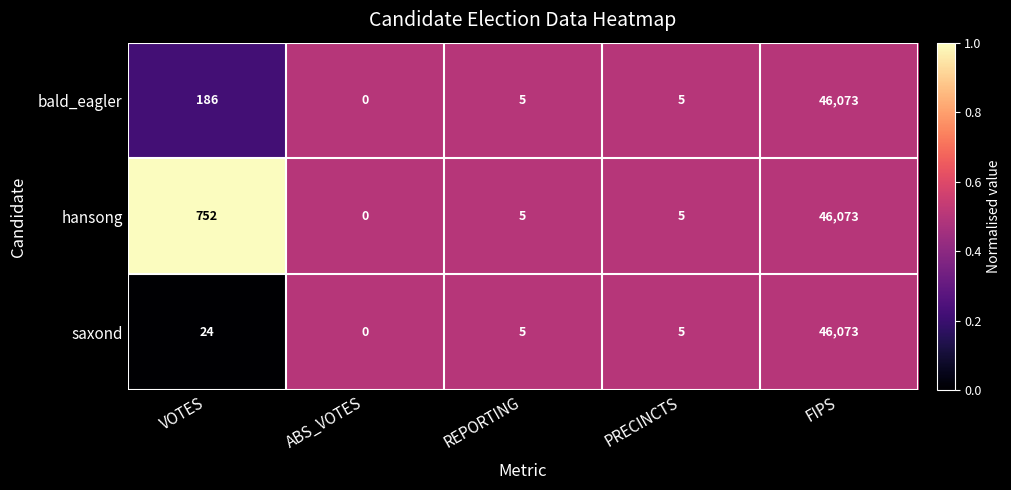

The saxond series shows 24 at VOTES. True or false?

True